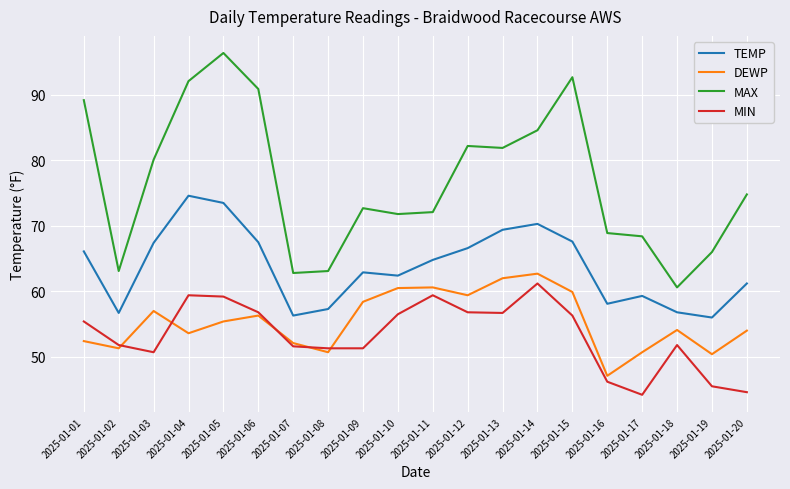

Rank the series at 2025-01-17 from highest to lowest value.

MAX, TEMP, DEWP, MIN